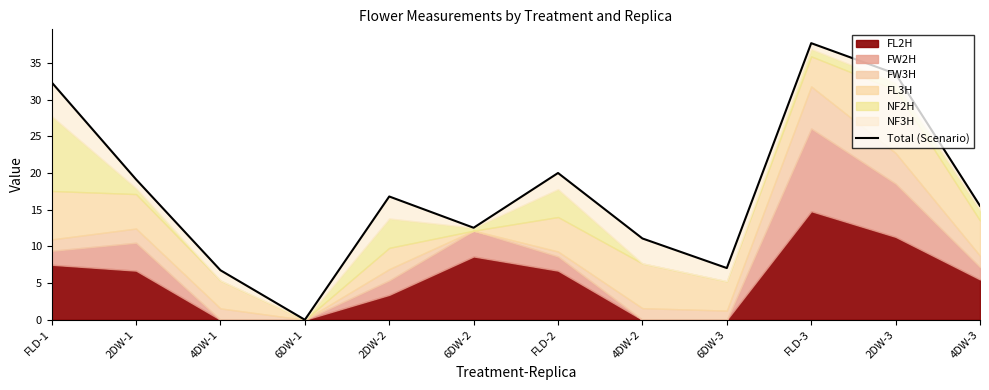

What is the change in value from 6DW-3 to 4DW-3?

+8.5